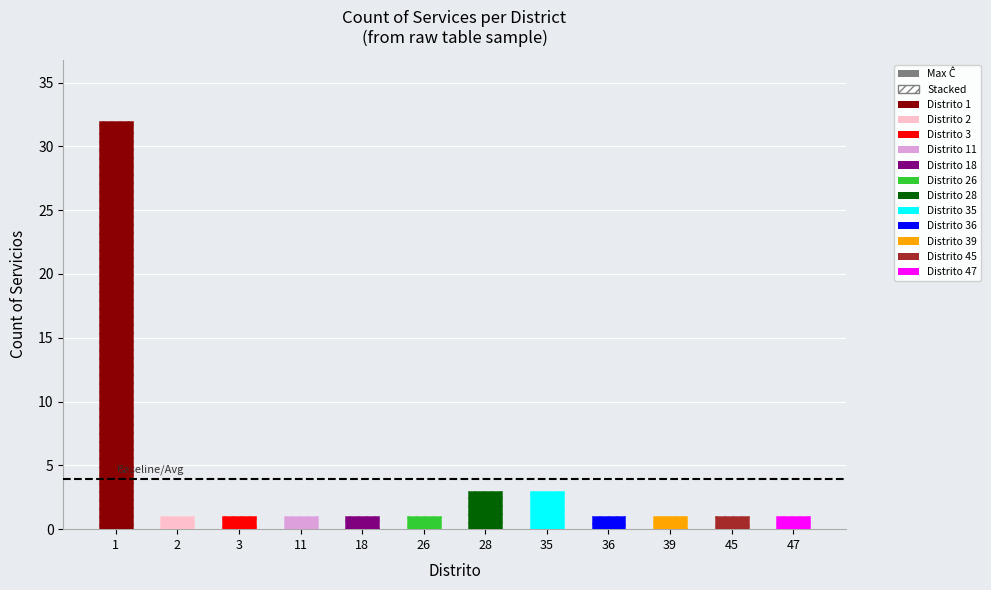

True or false: the data shows 1 at 3.

False